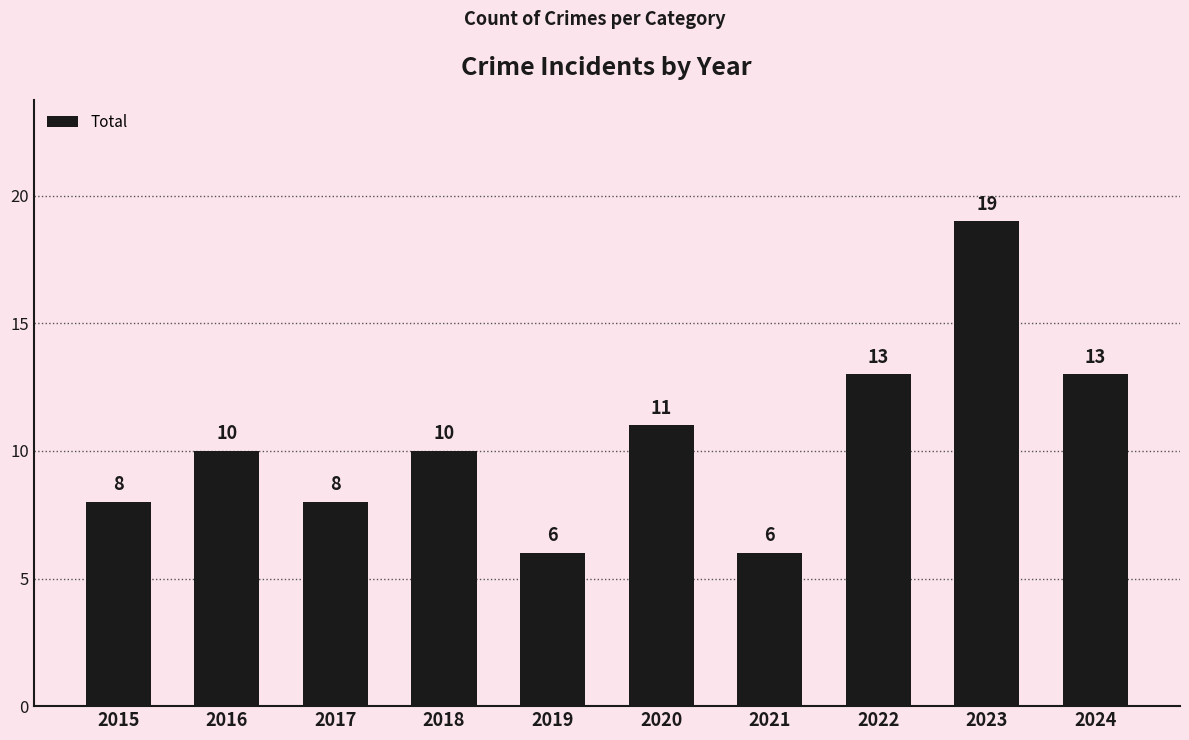

Where is the data nearest to the value 12?

2020